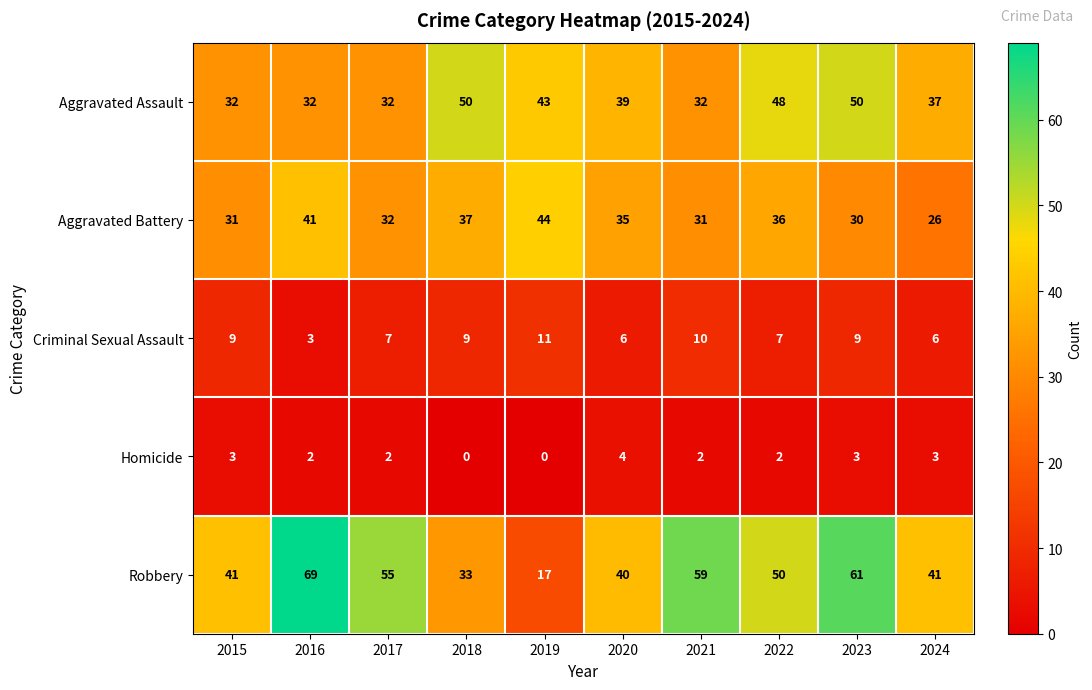

Which series has the largest range (max minus min)?

Robbery